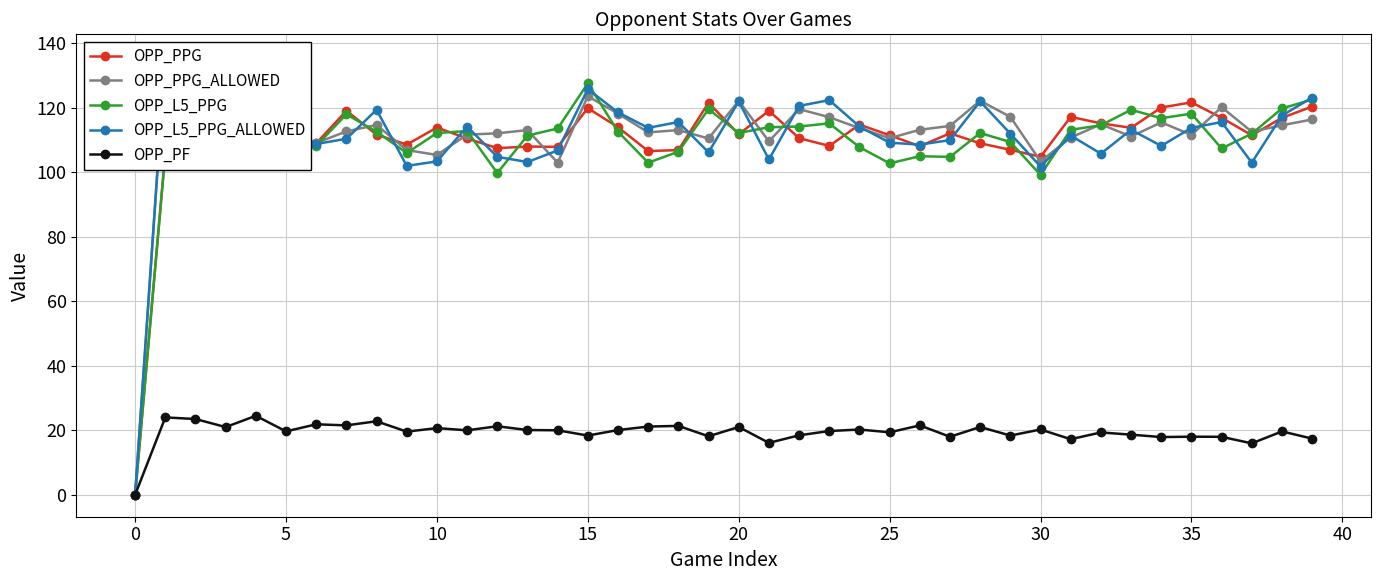

True or false: OPP_L5_PPG and OPP_PF cross at least once.

False